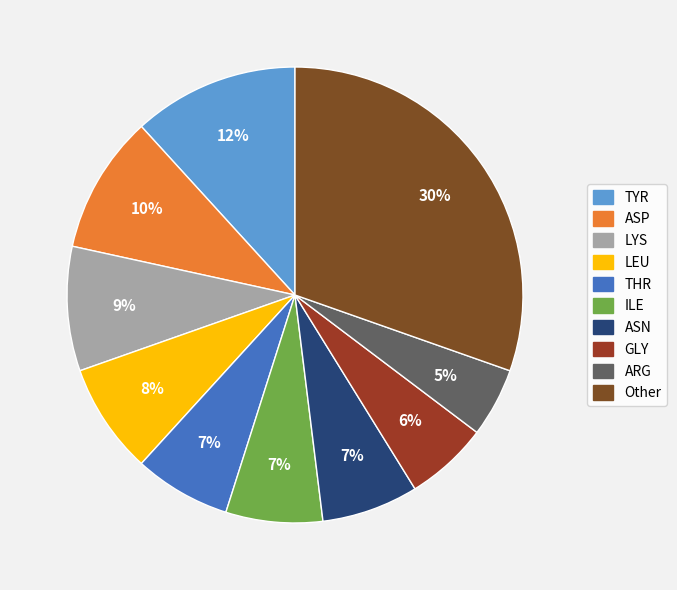

How many segments does this pie chart have?

10